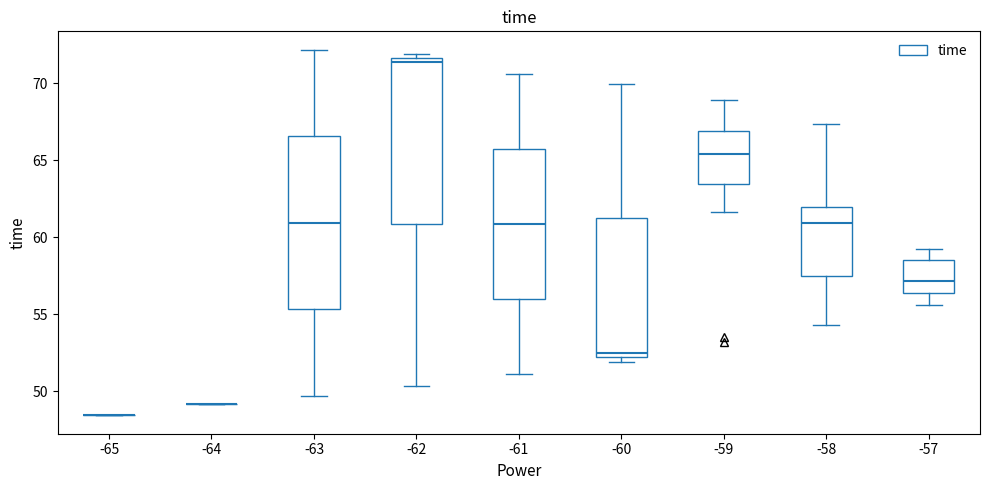

Where does the median line of the box at x = -57 sit on the y-axis? The values are not printed on the chart, so give them approximately, as read against the axis.

57.0